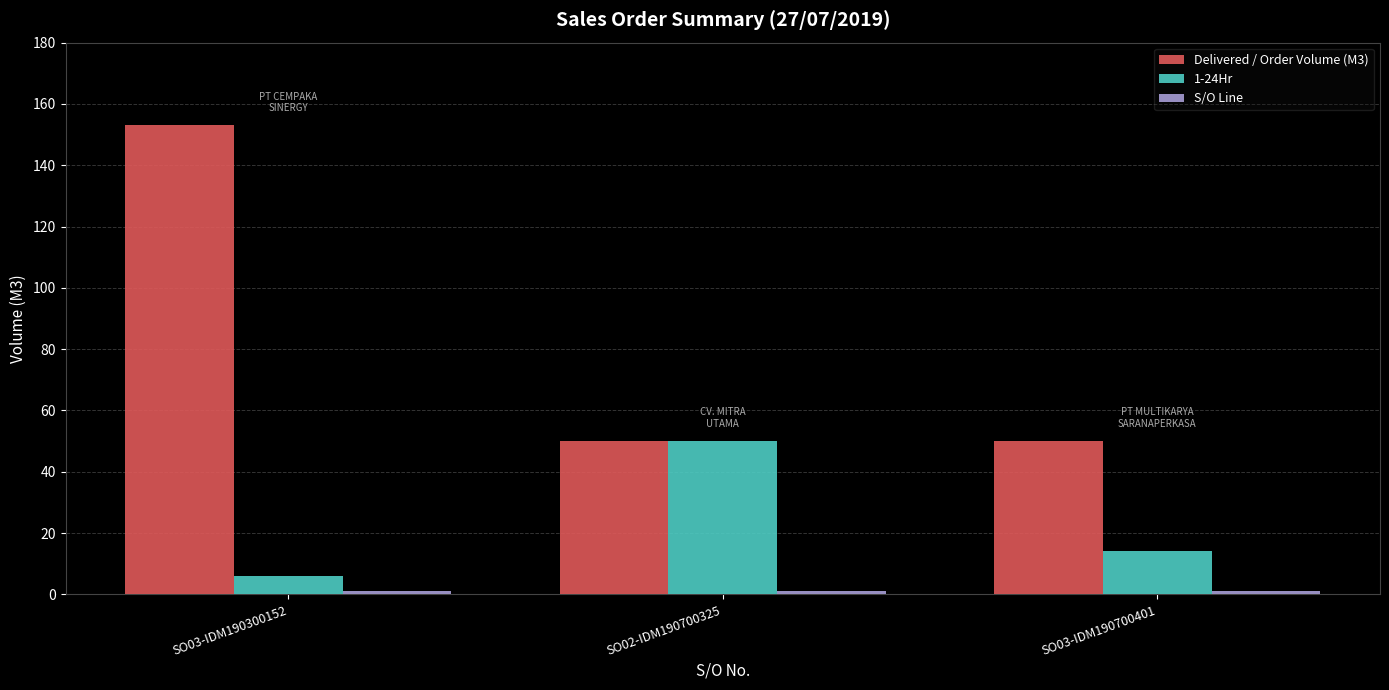

How many distinct data groups are displayed?

3